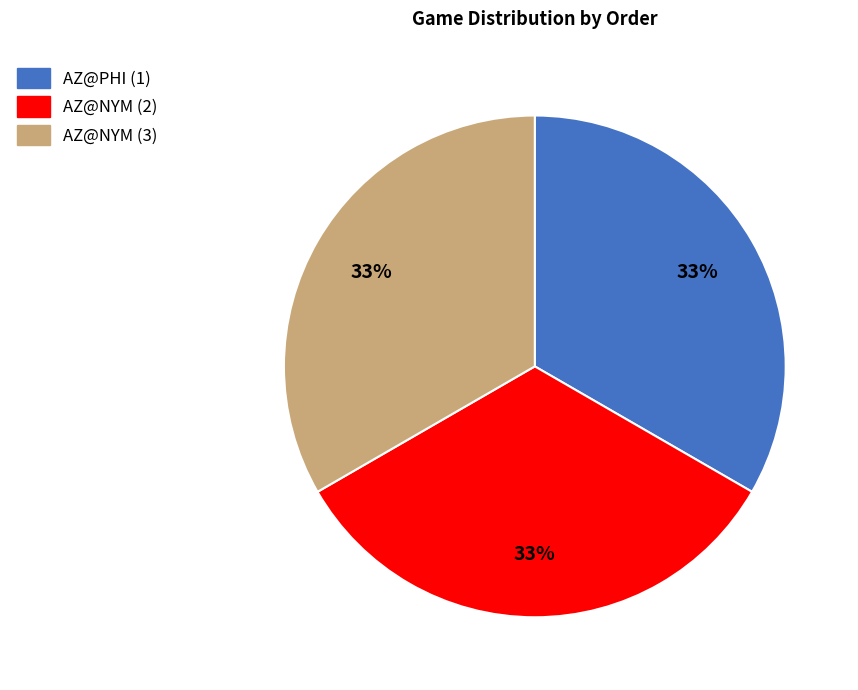

How many slices are in this pie chart?

3